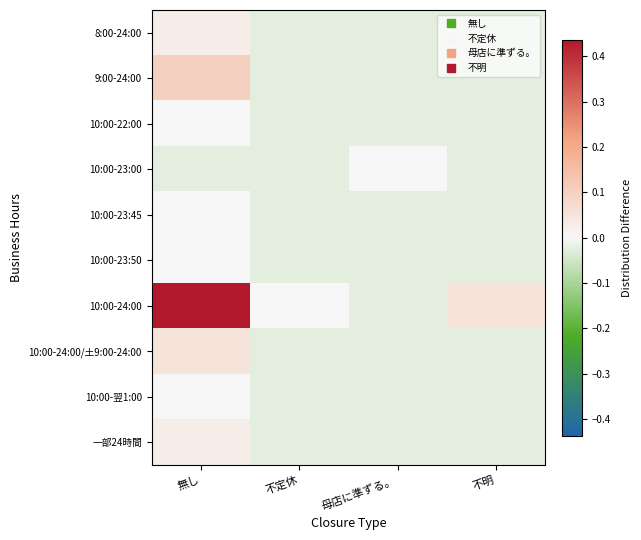

Between 母店に準ずる。 and 無し, which is larger?

無し